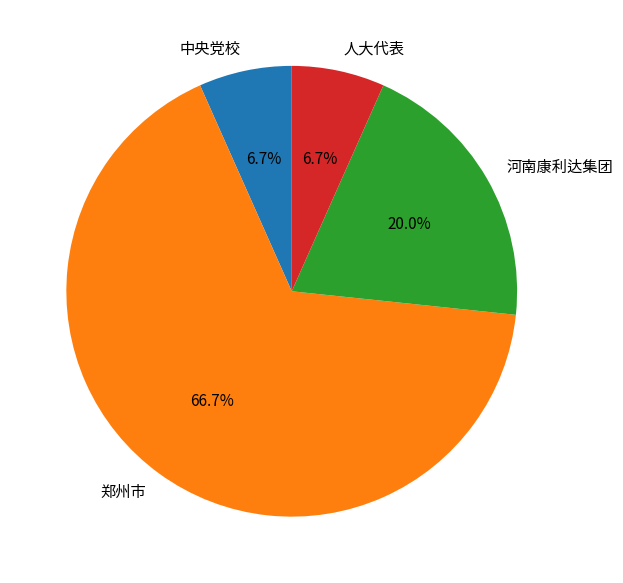

To the nearest percent, what is the combined percentage of 郑州市 and 河南康利达集团?

87%